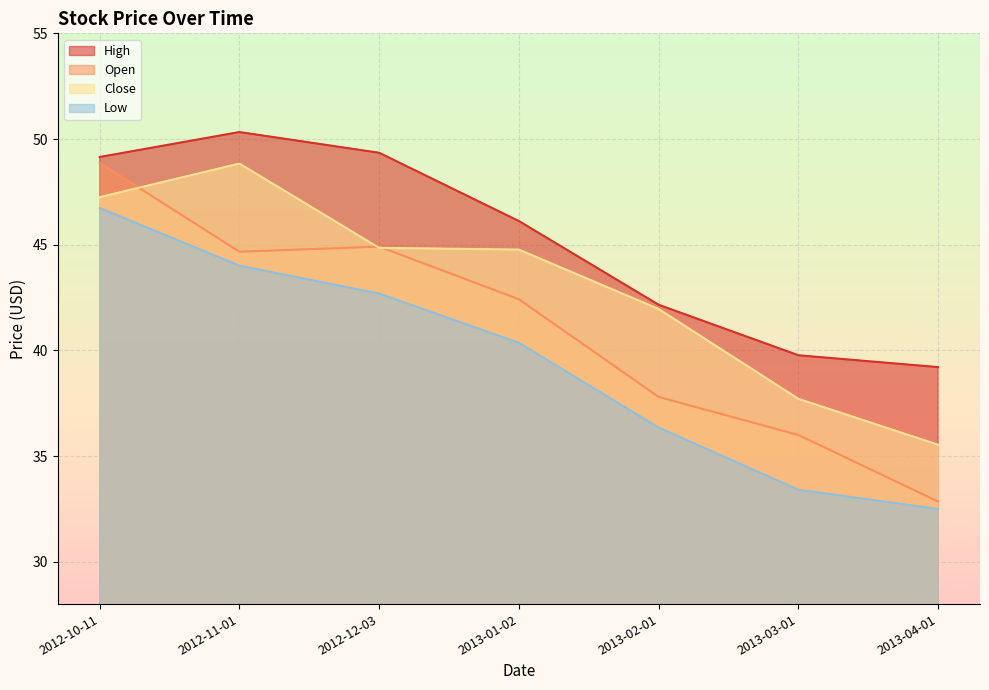

At which label does Low first exceed 40?

2012-10-11